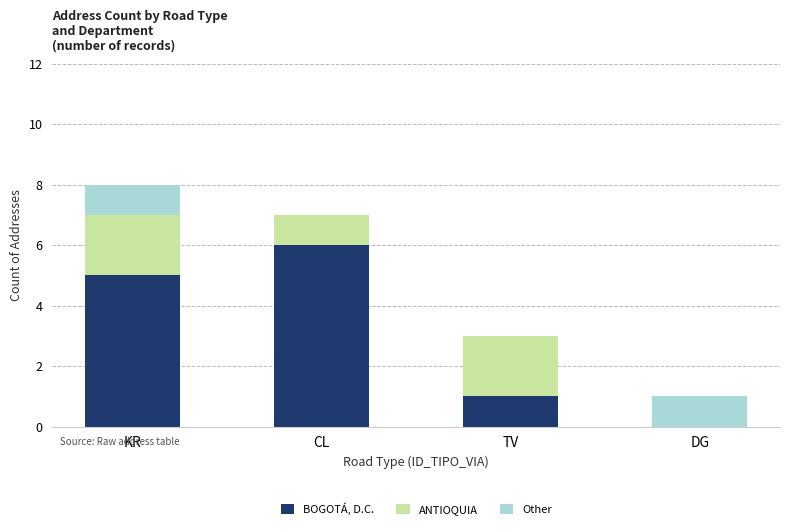

The value of BOGOTÁ, D.C. at TV is 1. True or false?

True